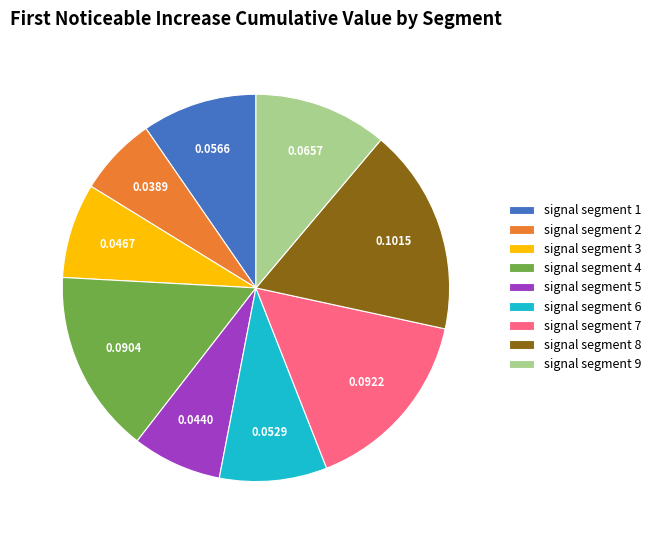

Combined, do signal segment 3 and signal segment 6 account for over 50%?

No